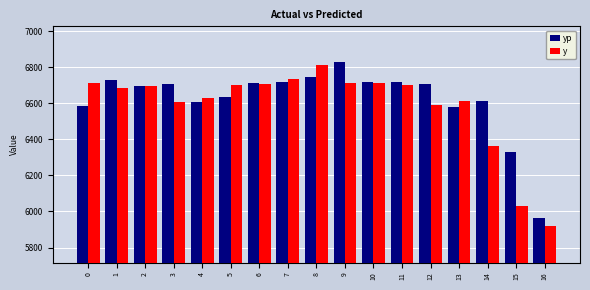

What are all the series names shown in the legend?

yp, y